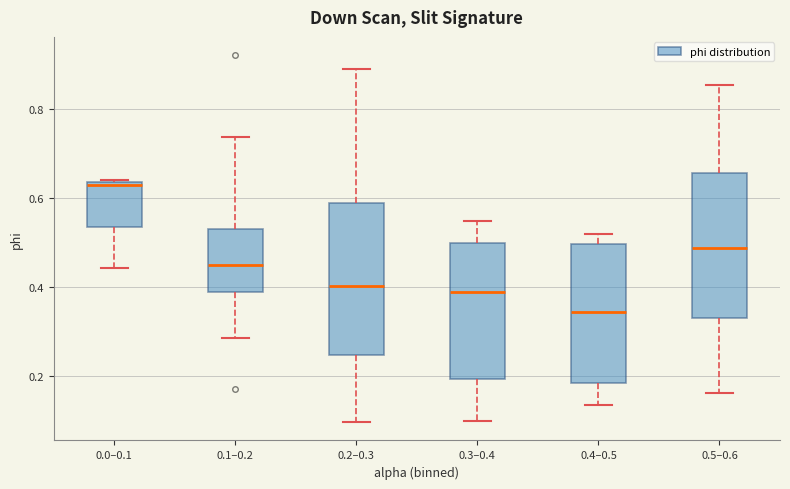

Reading left to right, read every box against the y-axis: the position of its median line, the range the box covers, and the ends of its whiskers. The values are not printed on the chart, so give them approximately, as read against the axis.

0.0–0.1: median 0.62, box 0.54 to 0.64, whiskers 0.44 to 0.64
0.1–0.2: median 0.44, box 0.38 to 0.52, whiskers 0.28 to 0.74
0.2–0.3: median 0.40, box 0.24 to 0.58, whiskers 0.10 to 0.88
0.3–0.4: median 0.38, box 0.20 to 0.50, whiskers 0.10 to 0.54
0.4–0.5: median 0.34, box 0.18 to 0.50, whiskers 0.14 to 0.52
0.5–0.6: median 0.48, box 0.32 to 0.66, whiskers 0.16 to 0.86